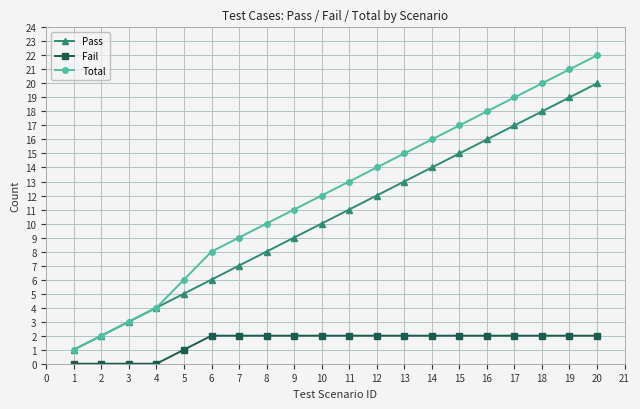

How many distinct data groups are displayed?

3